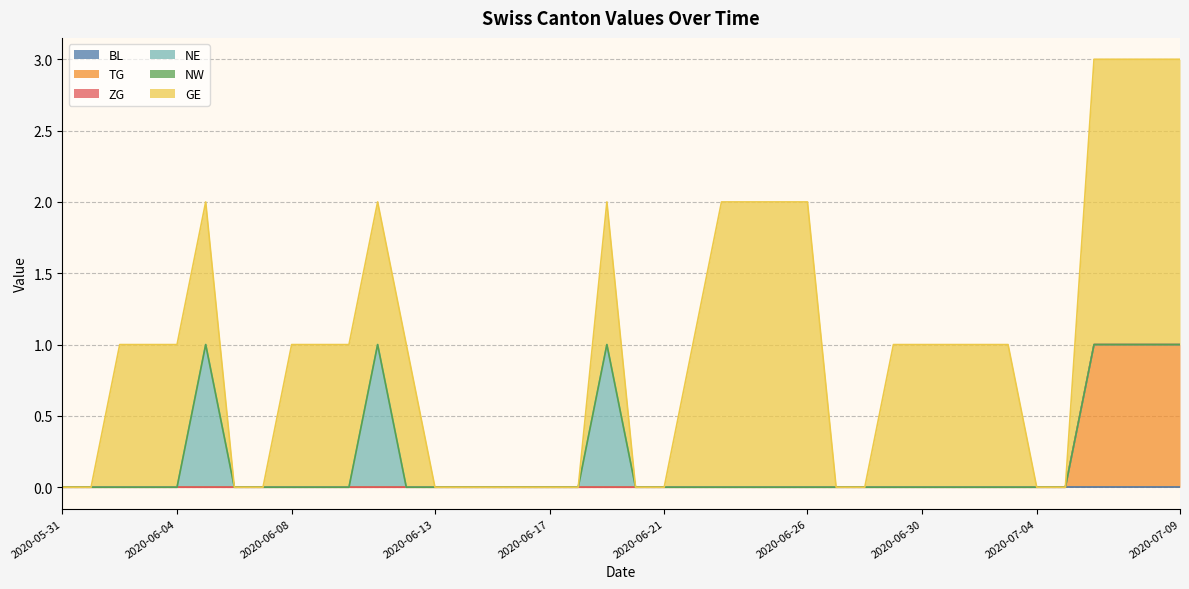

The GE series shows 1 at 2020-06-01. True or false?

False